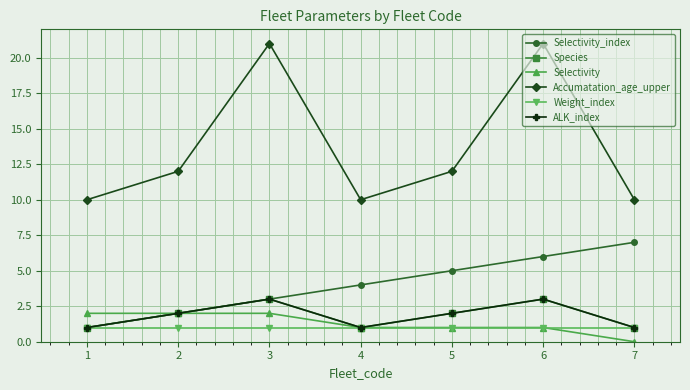

Is this an area chart (filled region under the line)?

No